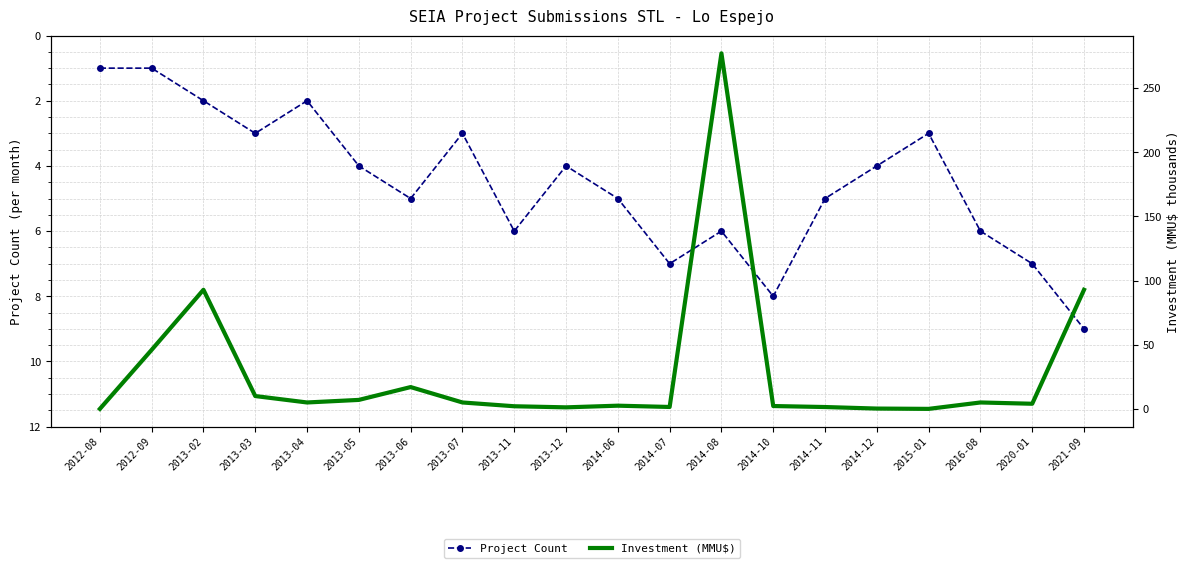

What is the label of the 4th point from the right?

2015-01